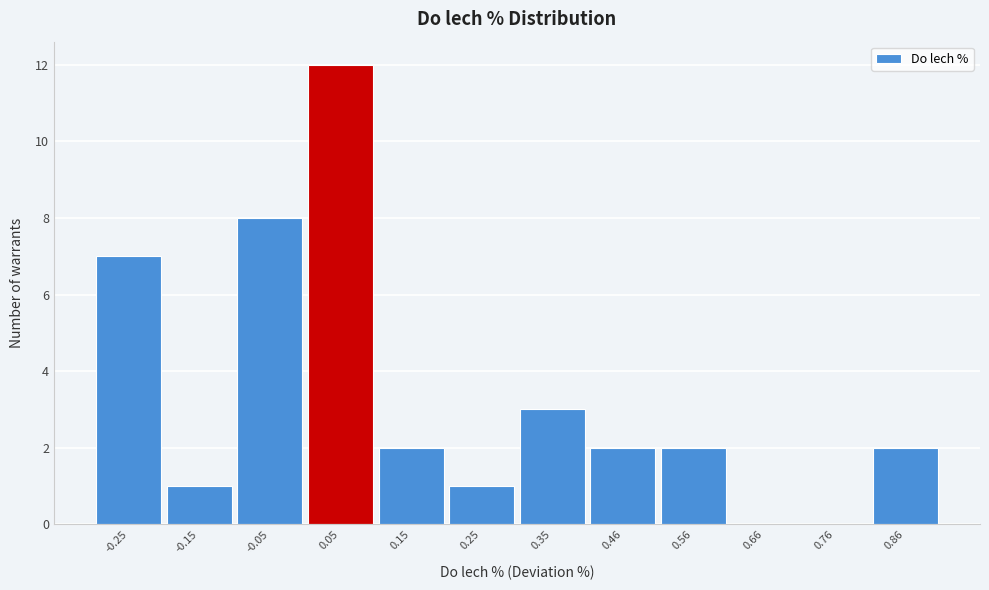

Reading left to right, extract all data points from this chart.

-0.25=7	-0.15=1	-0.05=8	0.05=12	0.15=2	0.25=1	0.35=3	0.46=2	0.56=2	0.66=0	0.76=0	0.86=2